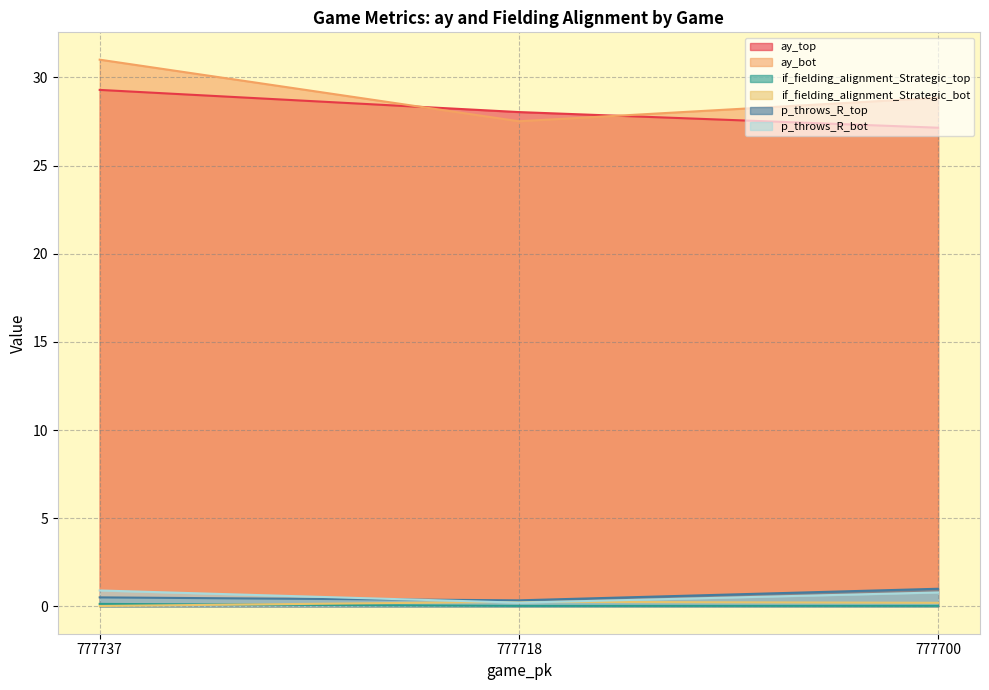

Where is ay_top nearest to the value 28?

777718